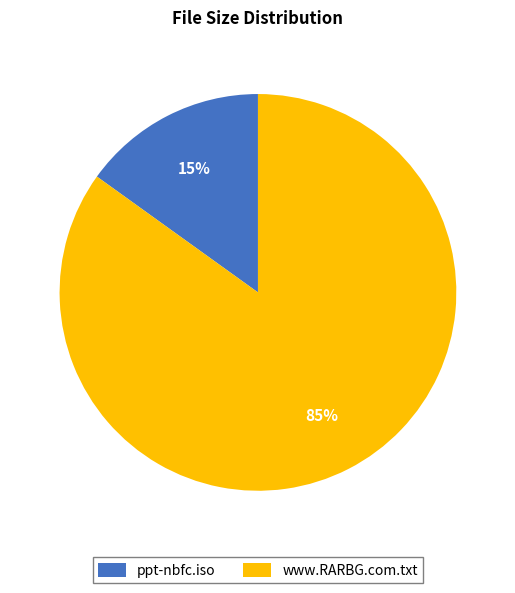

To the nearest percent, what percentage of the pie is ppt-nbfc.iso?

15%